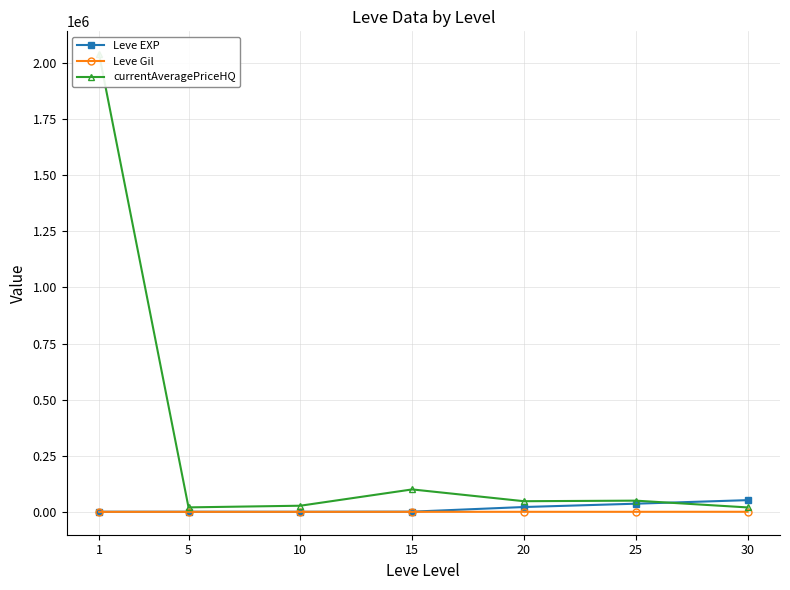

What is the value of the currentAveragePriceHQ point at the 1st from the left?

2039380.0